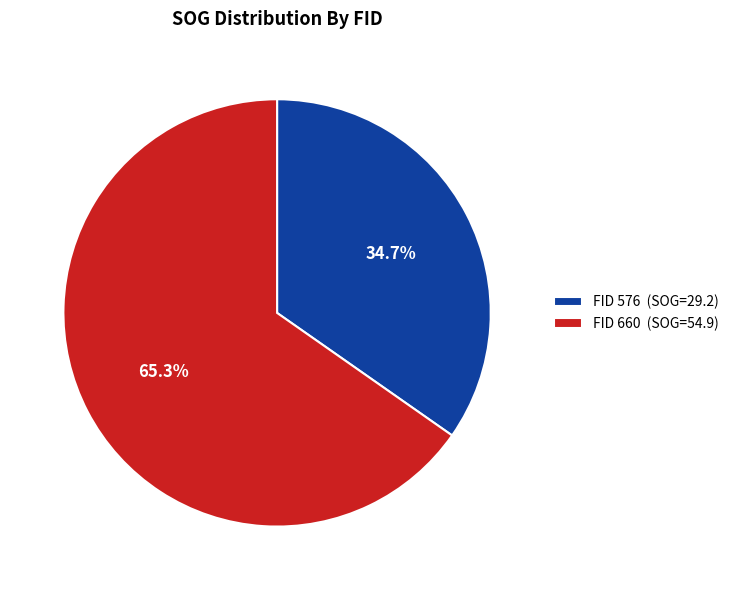

How many segments does this pie chart have?

2